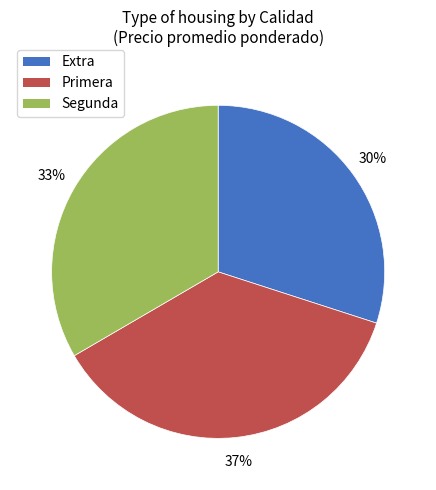

True or false: Extra accounts for 37% of the total.

False